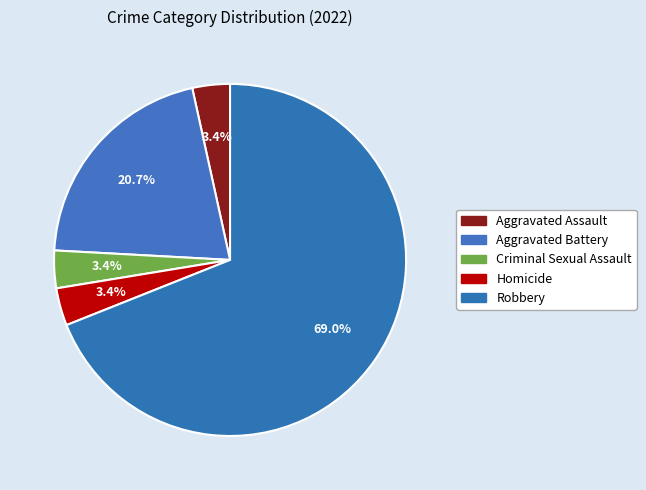

What is the ratio of the value at Aggravated Battery to the value at Criminal Sexual Assault?

6.0